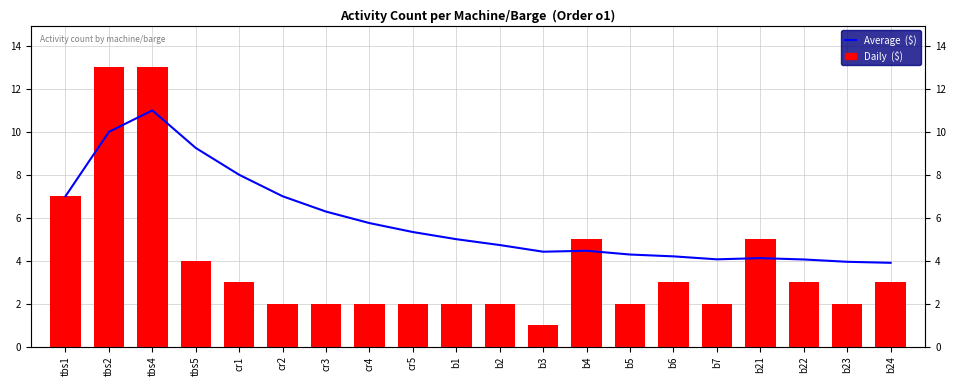

Reading left to right, extract all data points from this chart.

Average  ($): 7.0	10.0	11.0	9.2	8.0	7.0	6.3	5.8	5.3	5.0	4.7	4.4	4.5	4.3	4.2	4.1	4.1	4.1	3.9	3.9
Daily  ($): 7.0	13.0	13.0	4.0	3.0	2.0	2.0	2.0	2.0	2.0	2.0	1.0	5.0	2.0	3.0	2.0	5.0	3.0	2.0	3.0